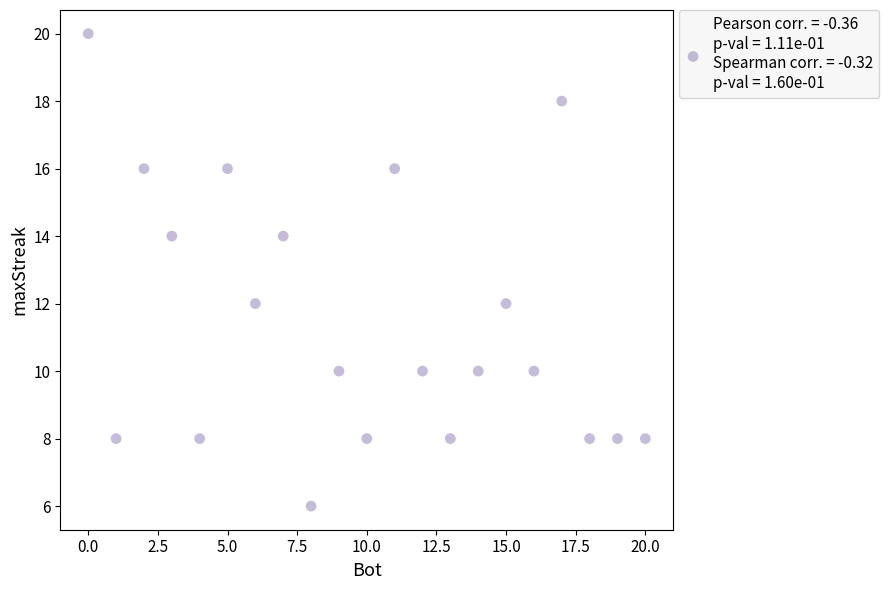

What is the range of Y values (max minus min)?

14